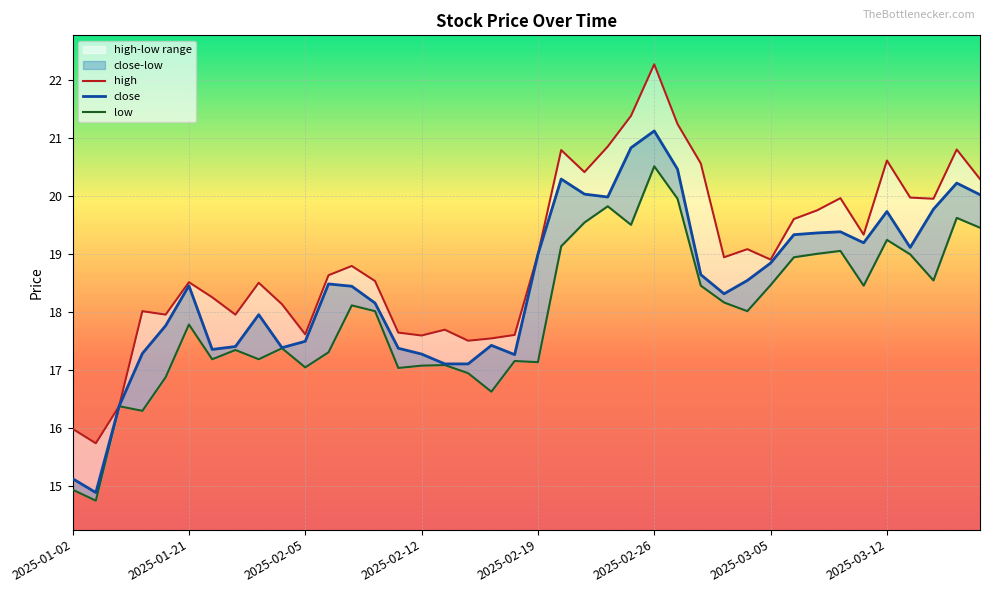

True or false: high and low cross at least once.

False